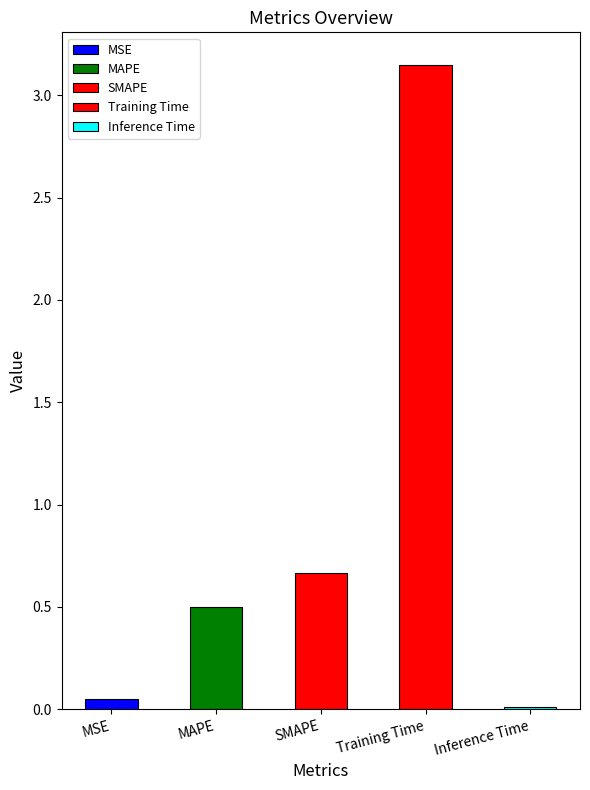

What position from the right is MSE?

5